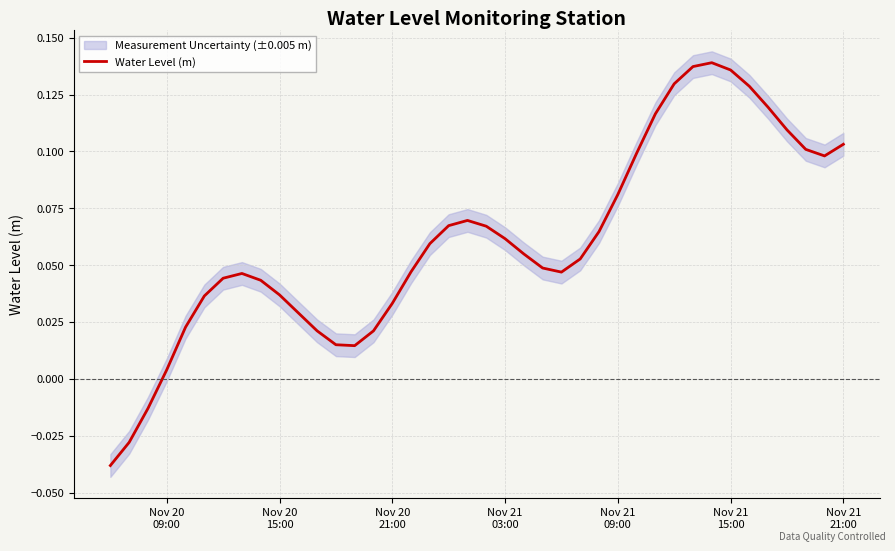

Does the chart have visible grid lines?

Yes